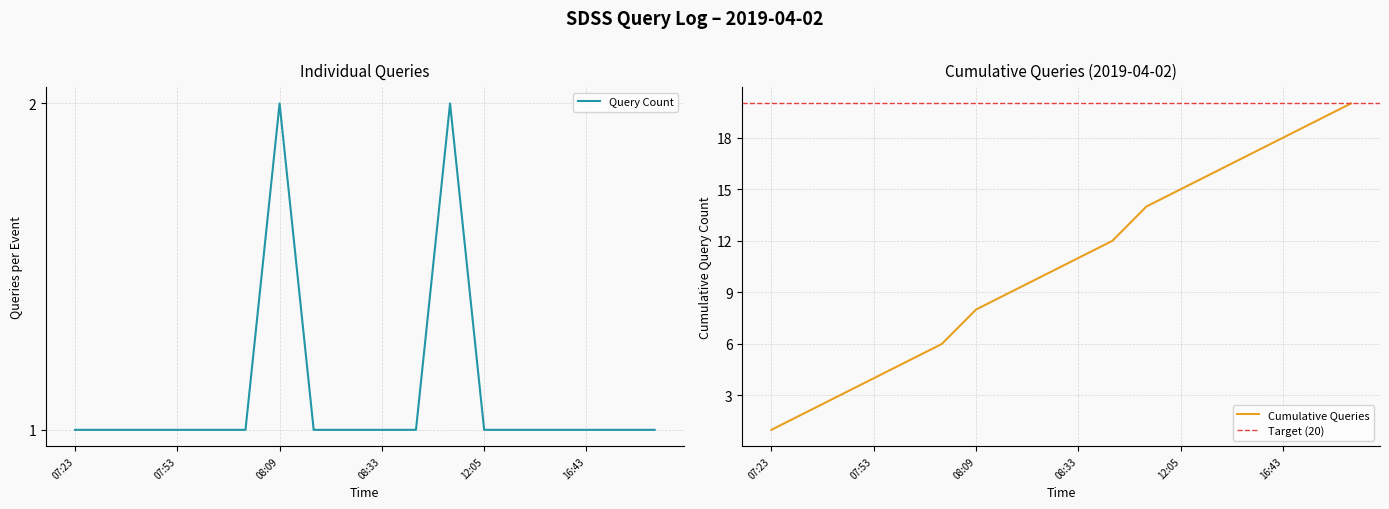

Is it true that the value at 08:15 is 2?

False